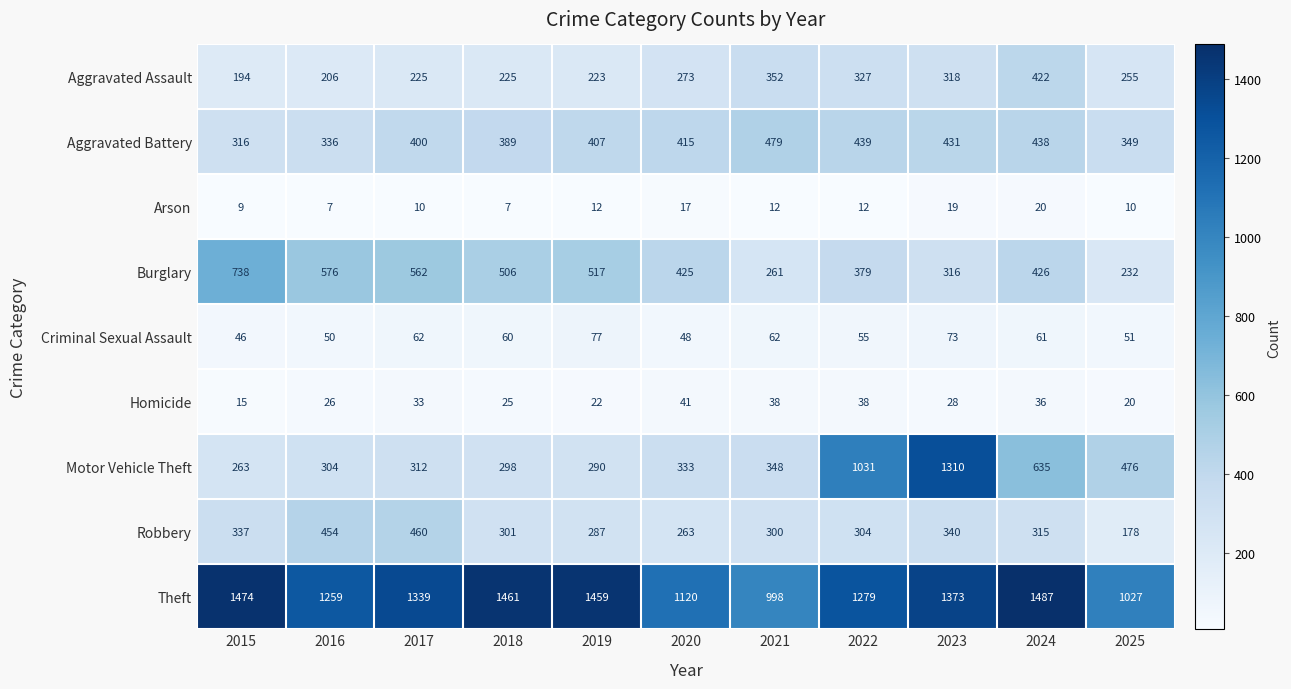

At how many categories does at least one series exceed 1157?

8